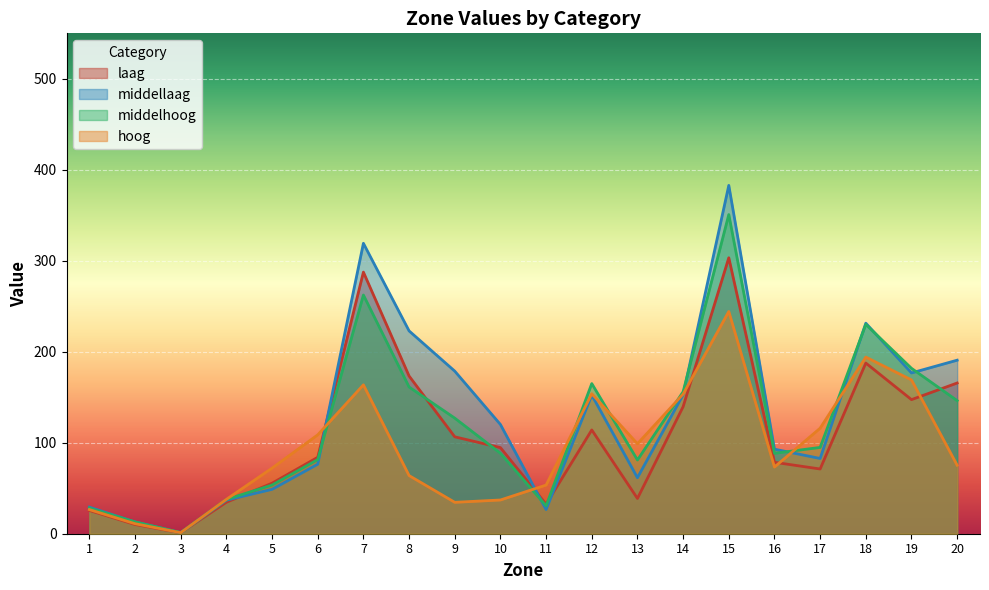

The value of hoog at 9 is 34.5. True or false?

True